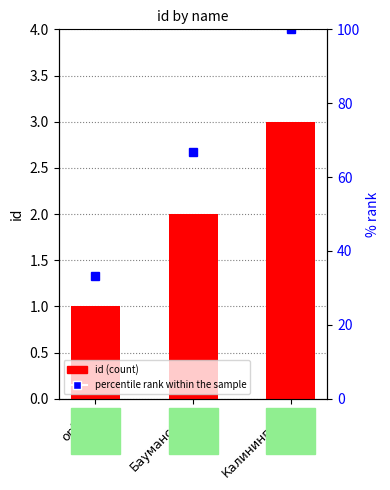

What are all the series names shown in the legend?

id, percentile rank within the sample